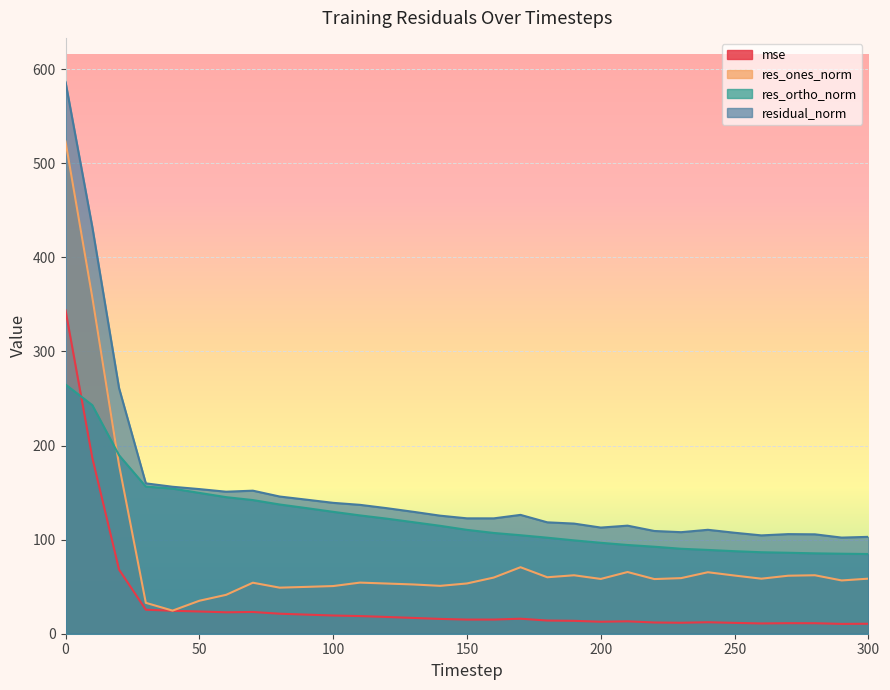

Rank the series by their average value, from highest to lowest.

residual_norm, res_ortho_norm, res_ones_norm, mse